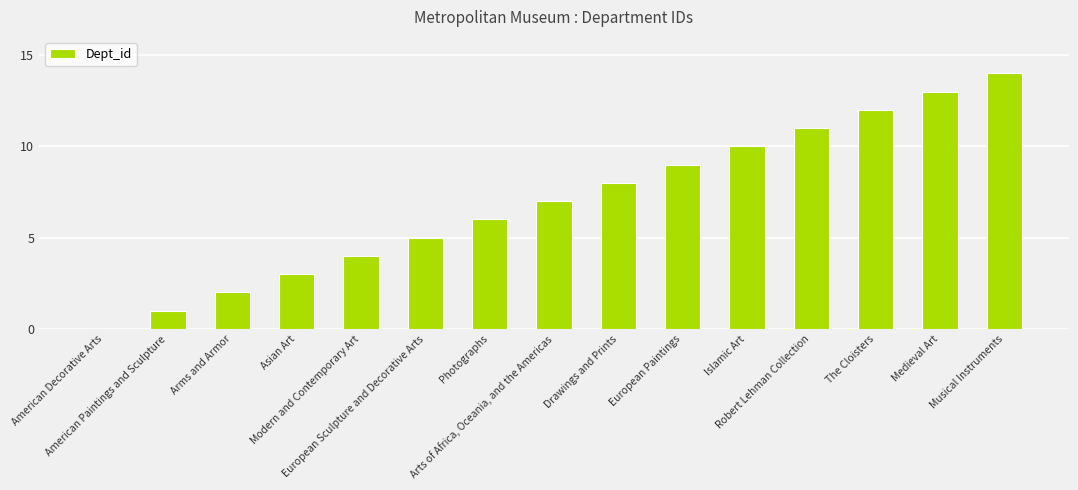

The chart shows a value of 12 at The Cloisters. True or false?

True